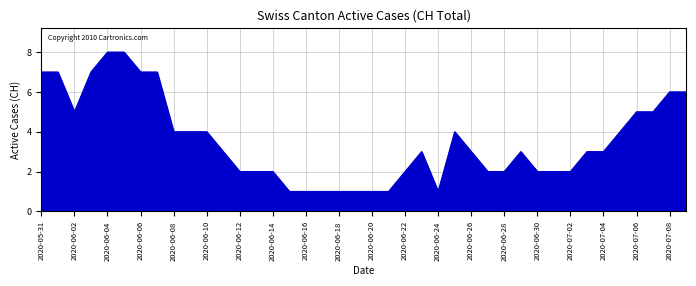

What is the maximum value shown in the chart?

8